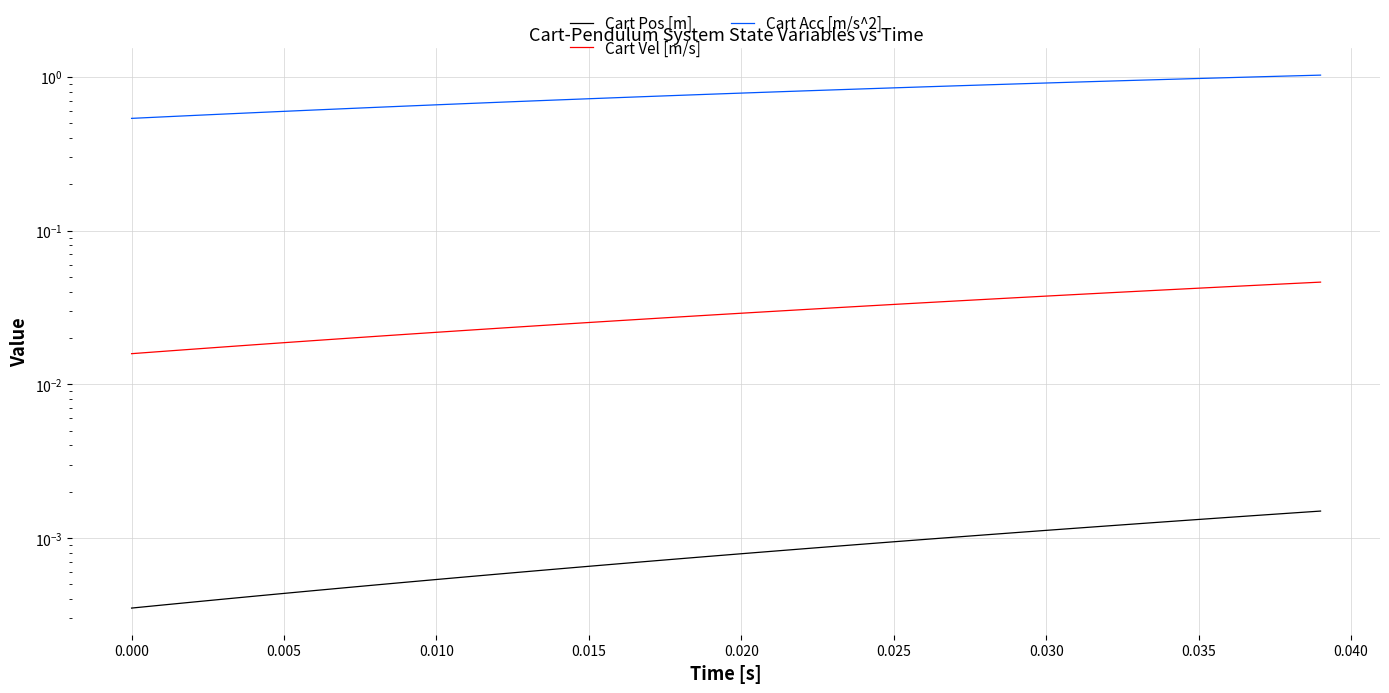

The Cart Pos [m] series shows 0.0 at 18. True or false?

False